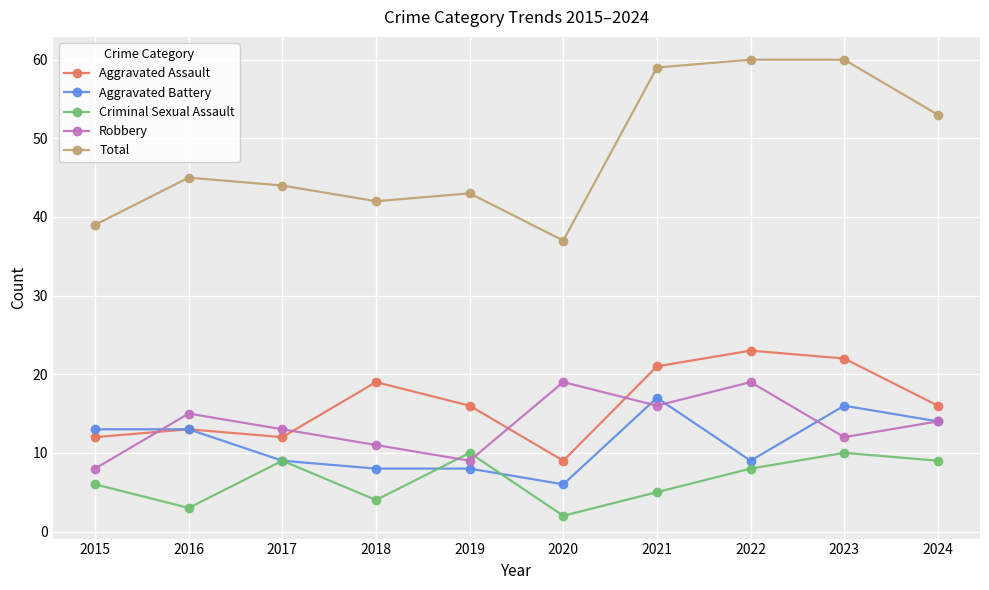

Read the Aggravated Battery value at 2024.

14